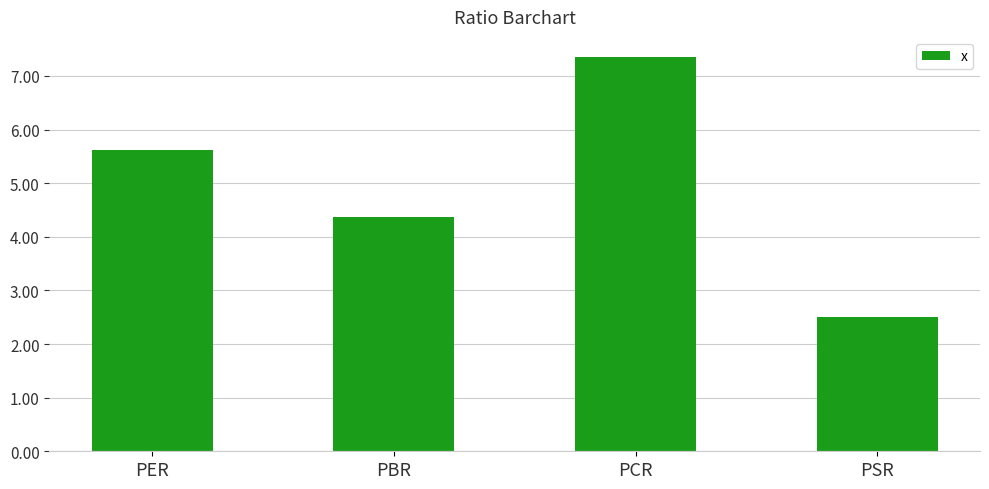

Rank the categories by value from highest to lowest.

PCR, PER, PBR, PSR